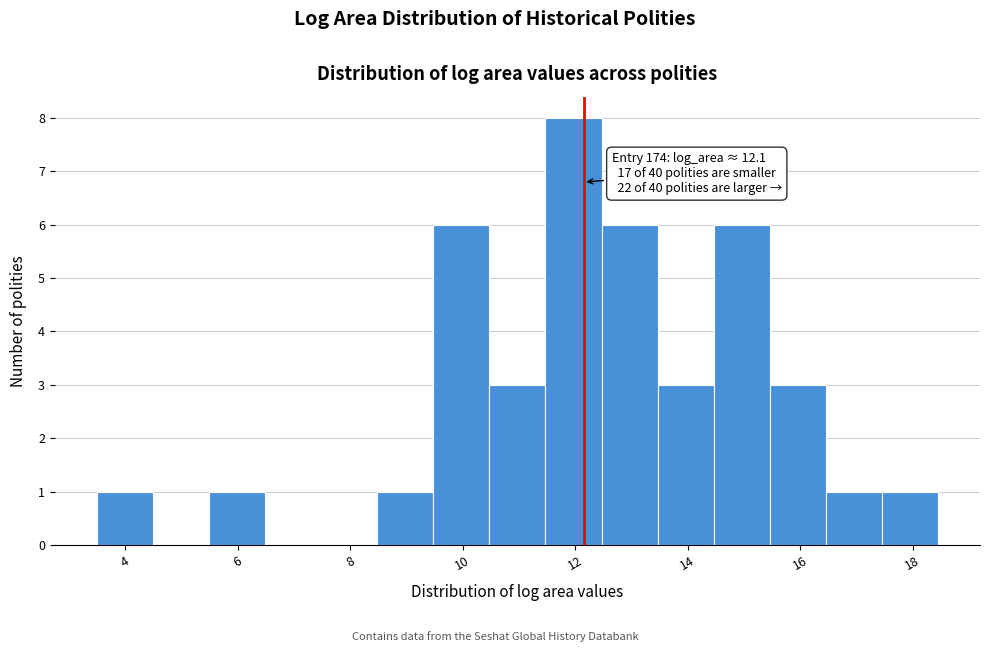

Which range on the x-axis has the tallest bar?

11.4 to 12.4